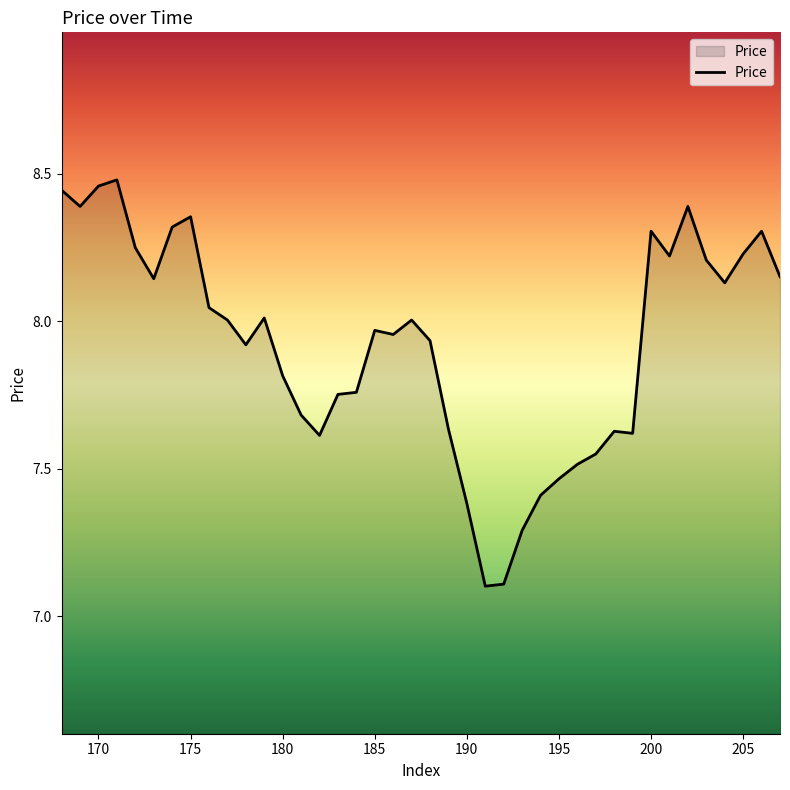

What is the minimum value shown in the chart?

7.1